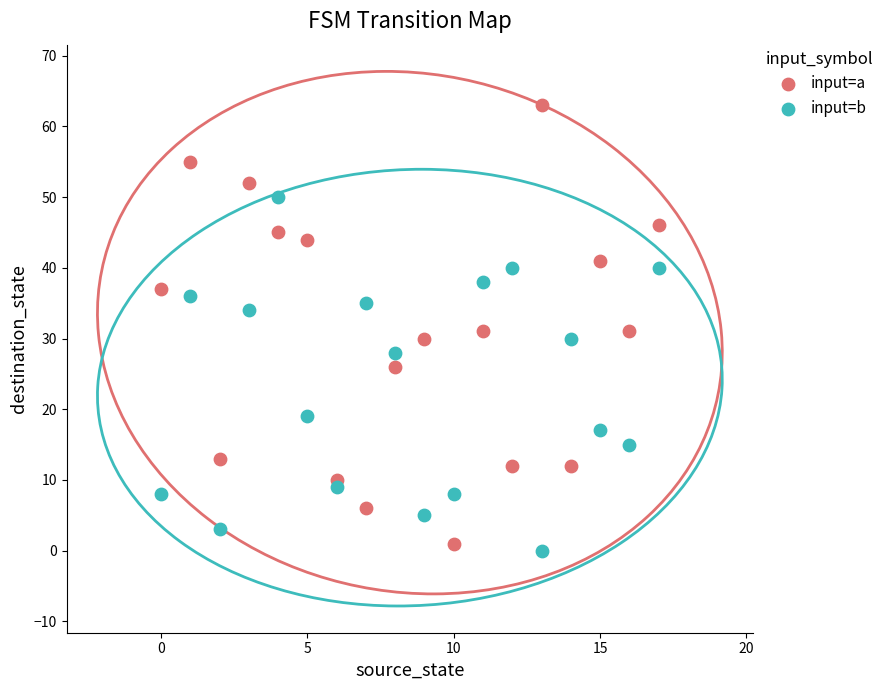

Which series contains the highest Y value?

input=a